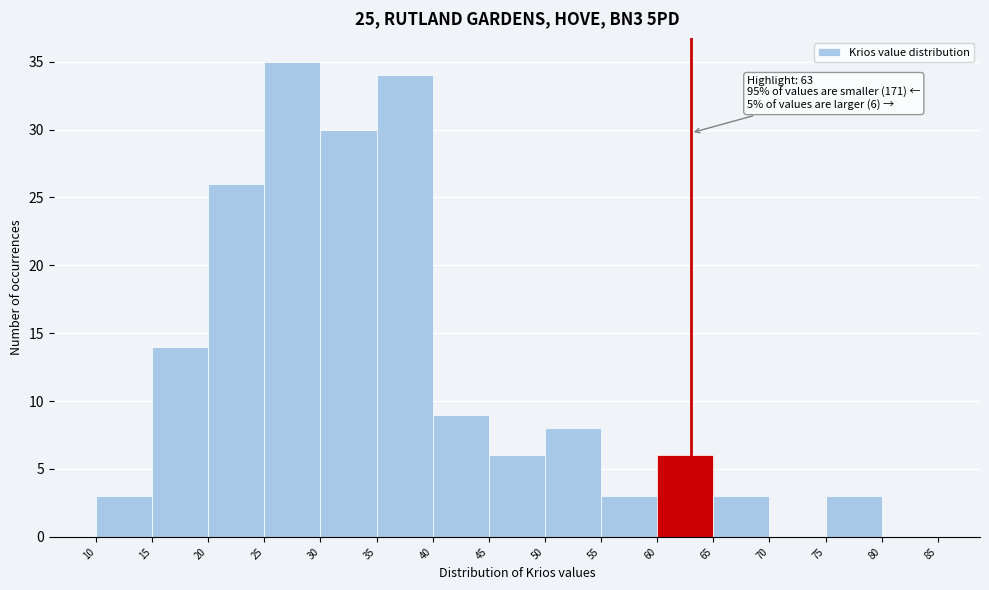

Which range on the x-axis has the tallest bar?

25 to 30